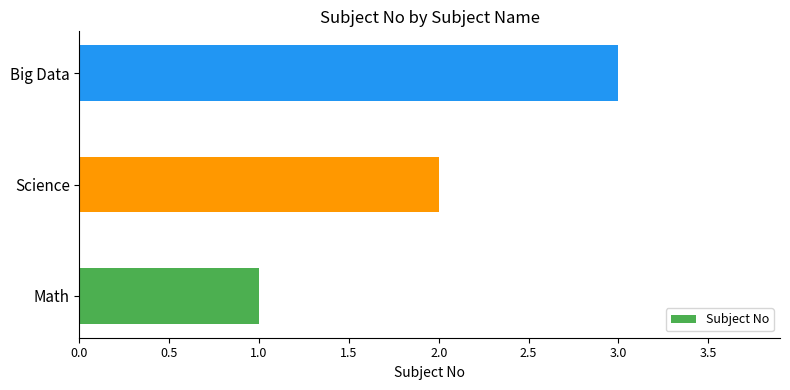

Which category has the lowest value across all series?

Math